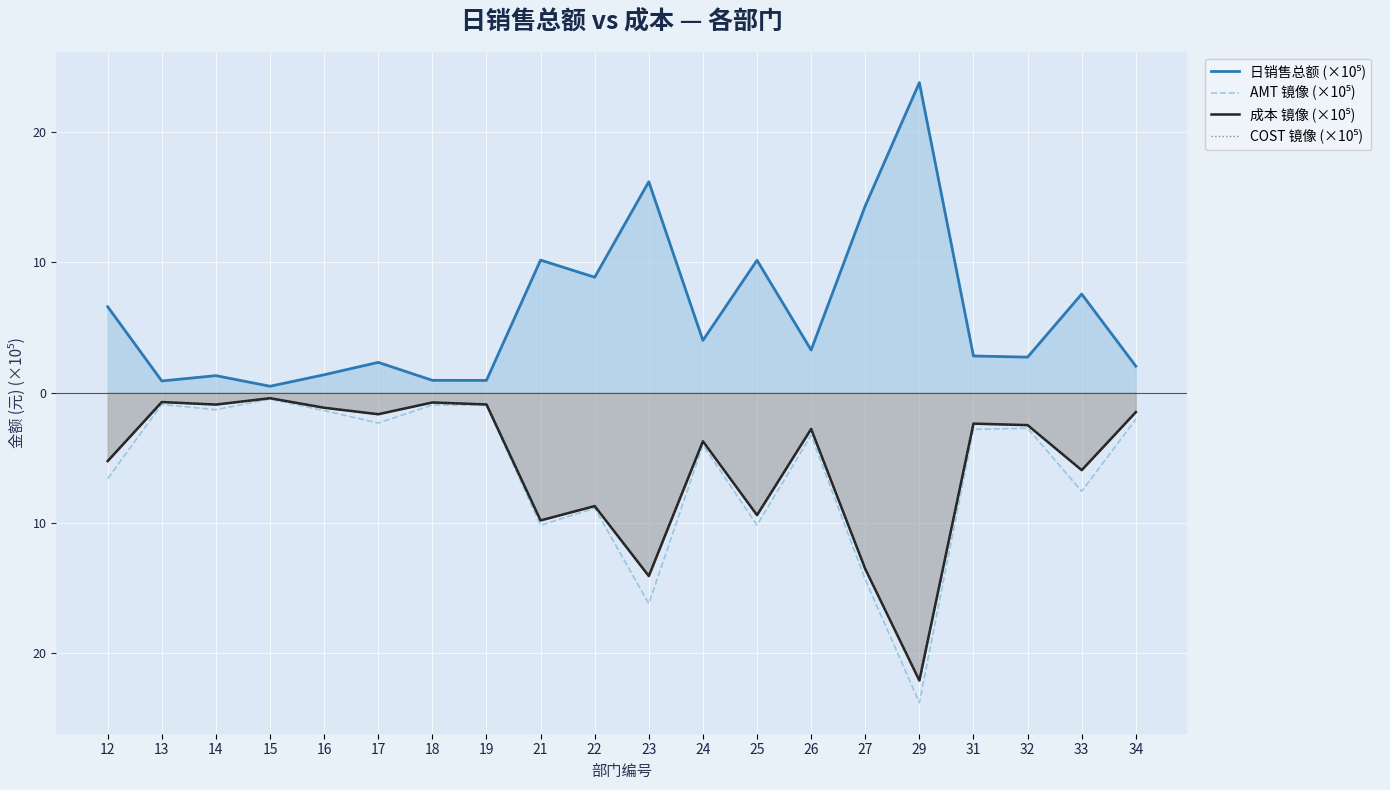

Is it true that AMT 镜像 (×10⁵) equals -0.5 at 15?

True